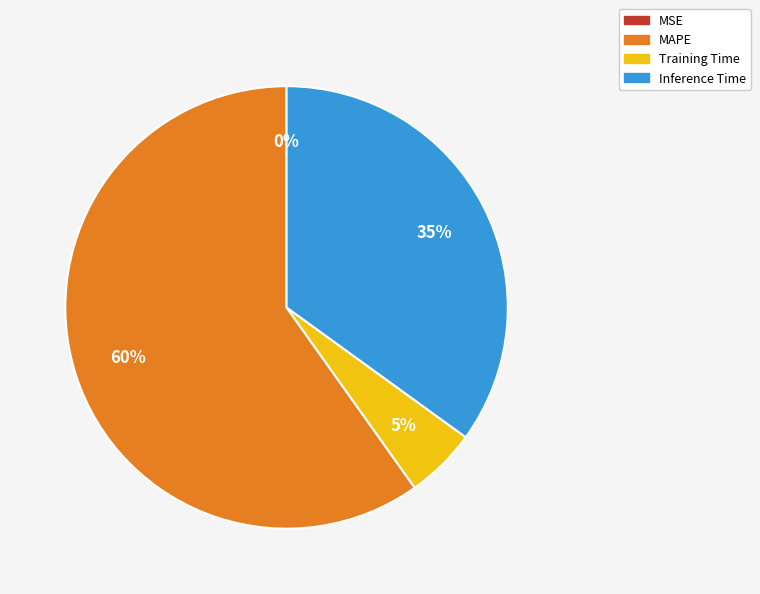

Which category accounts for the majority?

MAPE